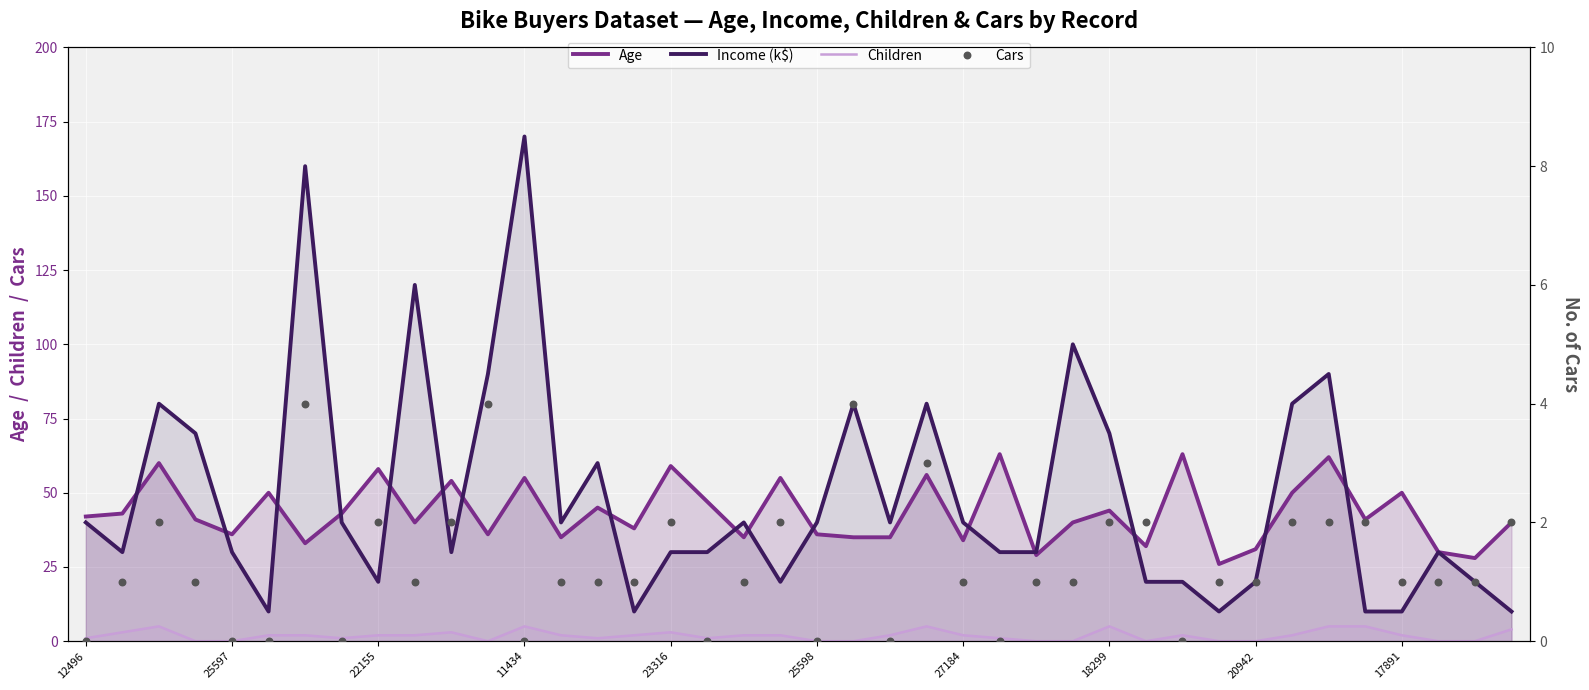

What are all the series names shown in the legend?

Age, Income (k$), Children, Cars